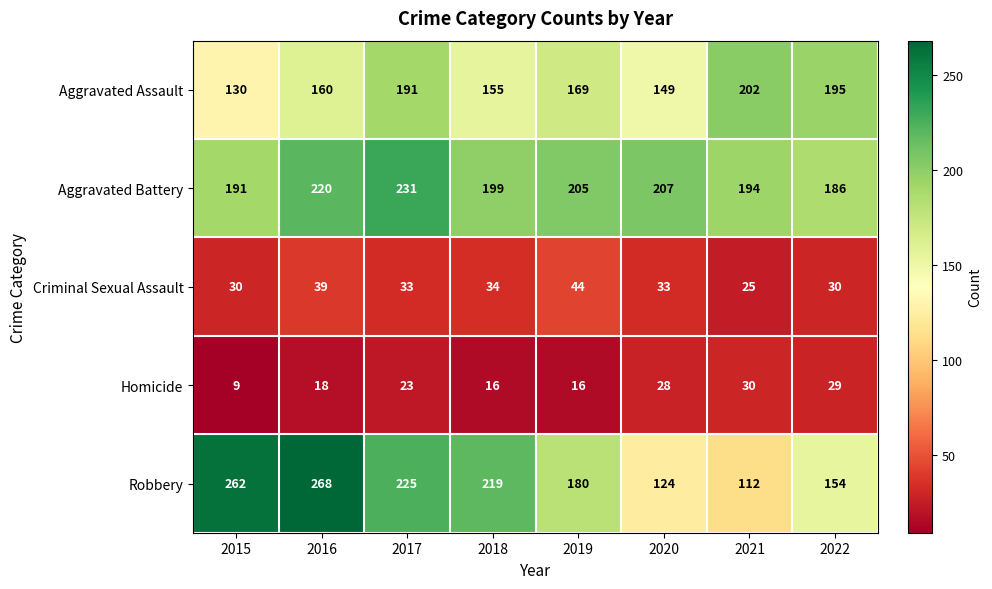

How many values in the Aggravated Assault series are below 169?

4